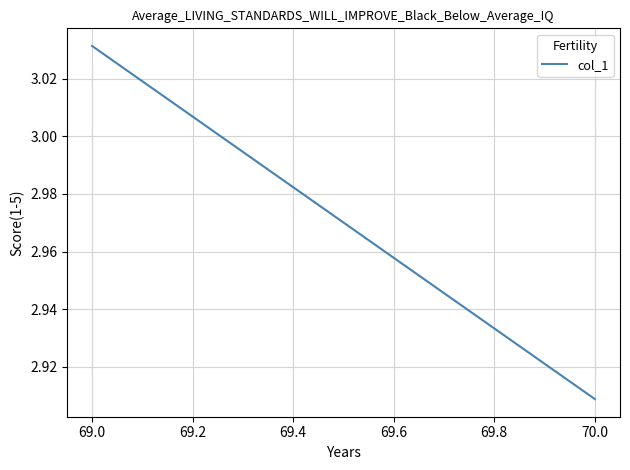

How many values are between 2 and 3?

1